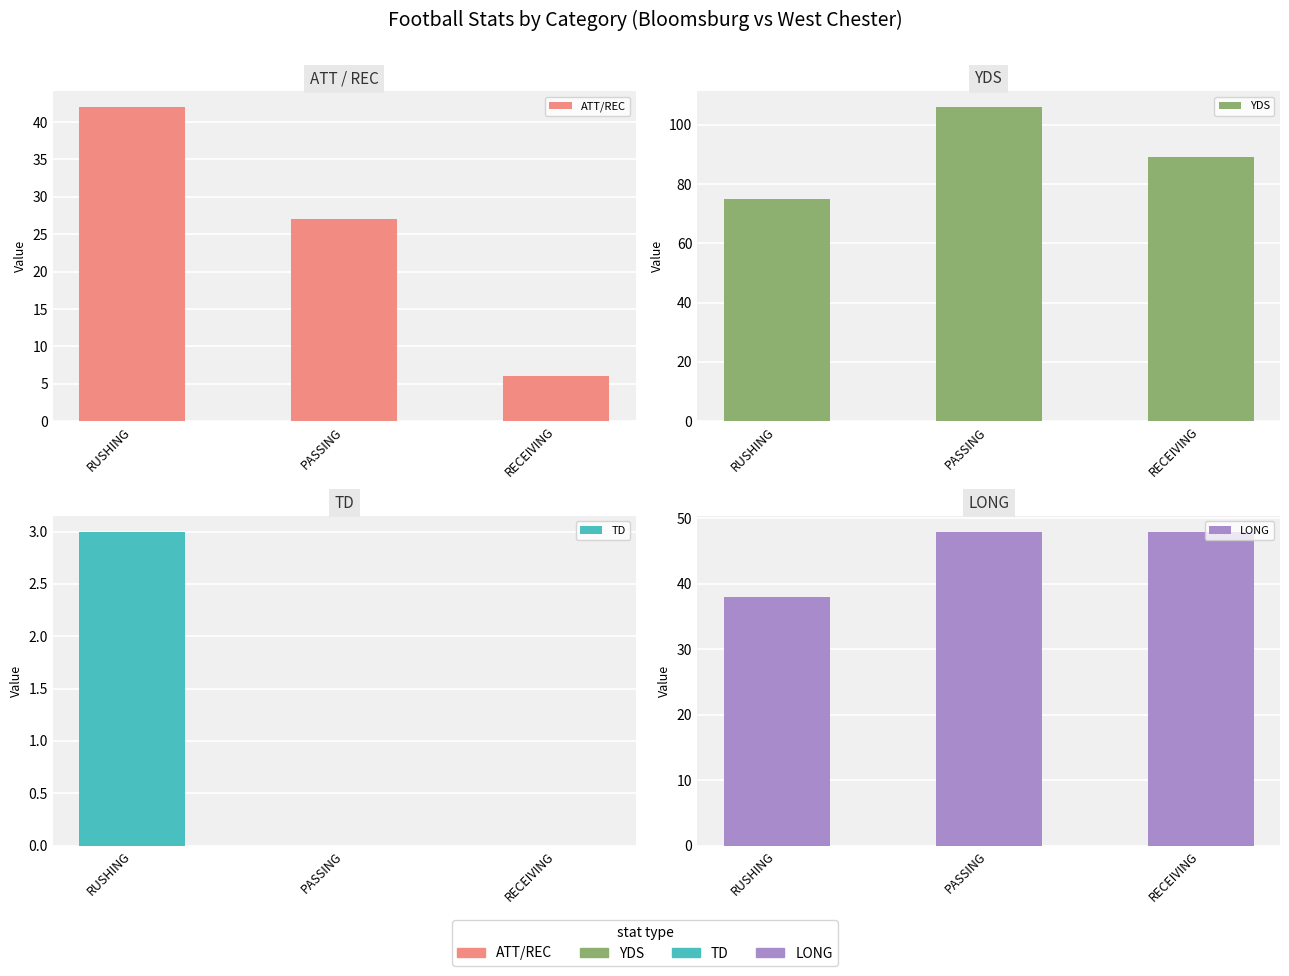

Reading right to left, extract all data points from this chart.

ATT/REC: RECEIVING=6	PASSING=27	RUSHING=42
YDS: RECEIVING=89	PASSING=106	RUSHING=75
TD: RECEIVING=0	PASSING=0	RUSHING=3
LONG: RECEIVING=48	PASSING=48	RUSHING=38